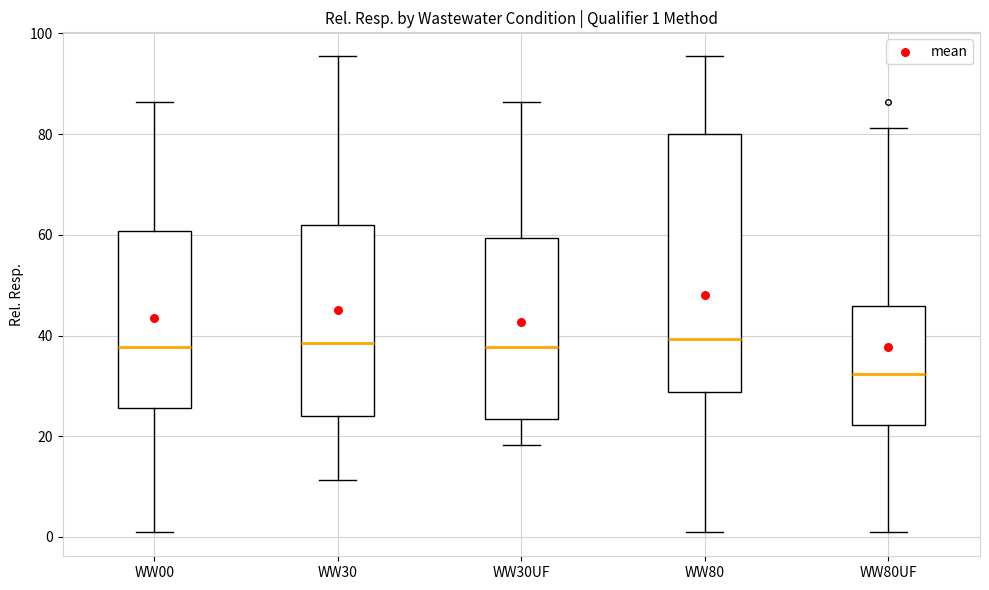

Which box is the tallest, from its lower edge to its upper edge?

WW80